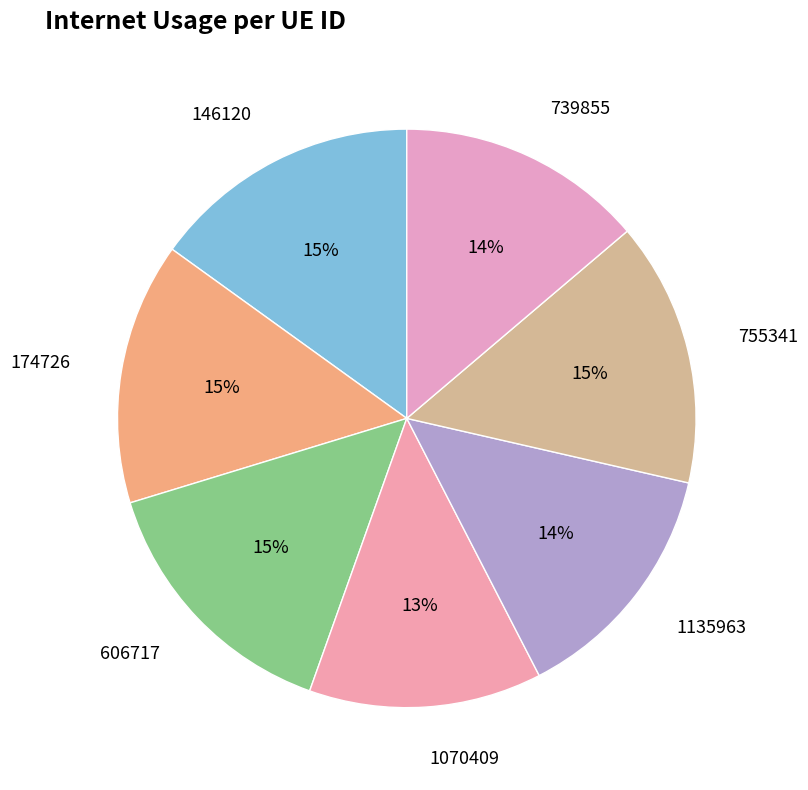

The 755341 slice represents 15% of the pie. True or false?

True